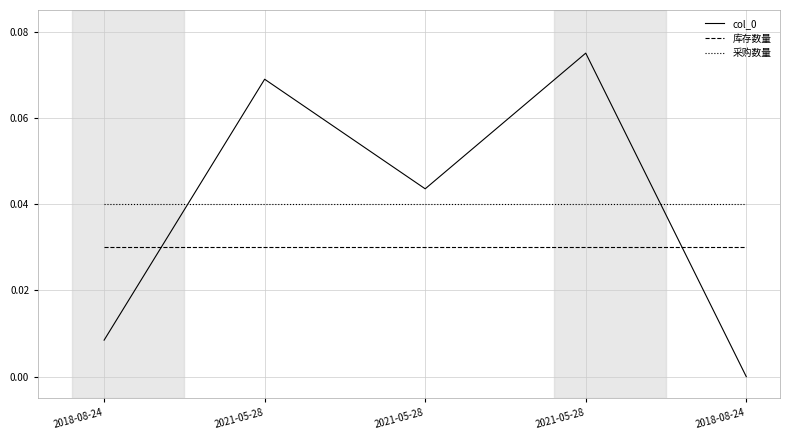

Reading left to right, extract all data points from this chart.

col_0: 2018-08-24=0.0	2021-05-28=0.1	2021-05-28=0.0	2021-05-28=0.1	2018-08-24=0.0
库存数量: 2018-08-24=0.0	2021-05-28=0.0	2021-05-28=0.0	2021-05-28=0.0	2018-08-24=0.0
采购数量: 2018-08-24=0.0	2021-05-28=0.0	2021-05-28=0.0	2021-05-28=0.0	2018-08-24=0.0